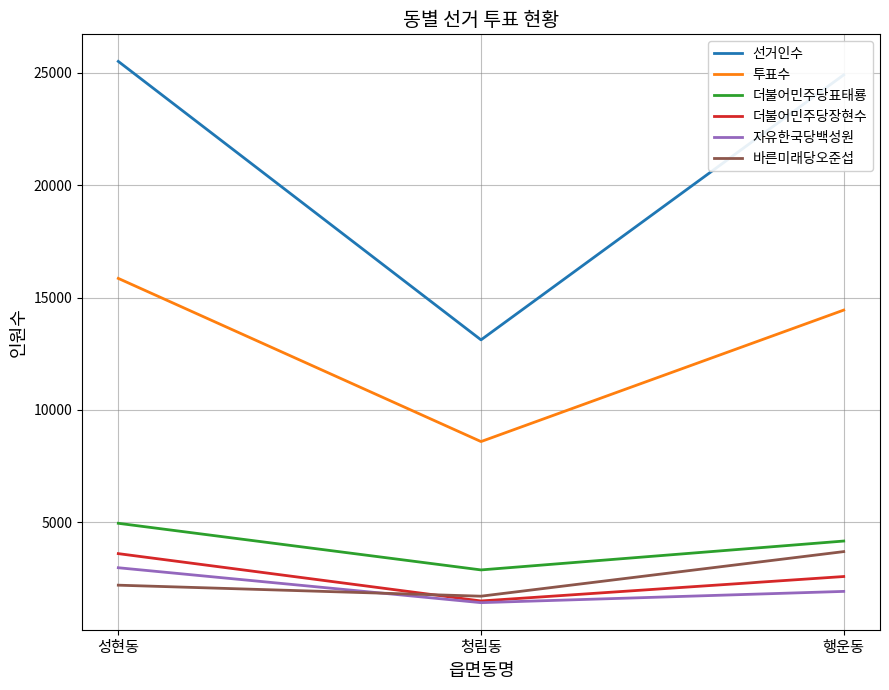

Rank the series at 성현동 from highest to lowest value.

선거인수, 투표수, 더불어민주당표태룡, 더불어민주당장현수, 자유한국당백성원, 바른미래당오준섭